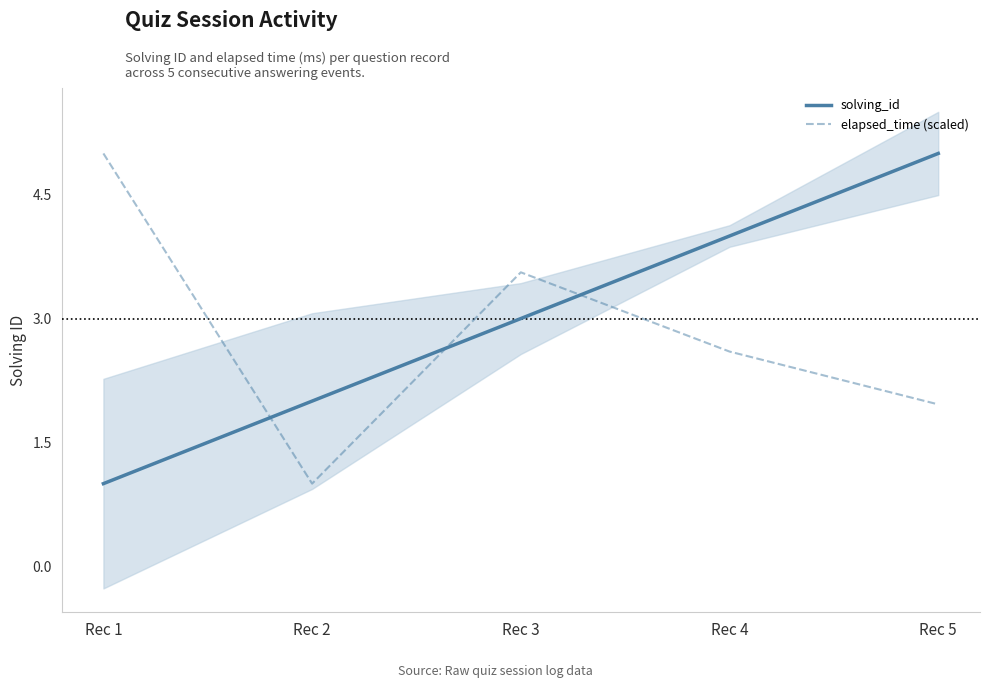

What is the approximate value of elapsed_time (scaled) at Rec 1?

5.0